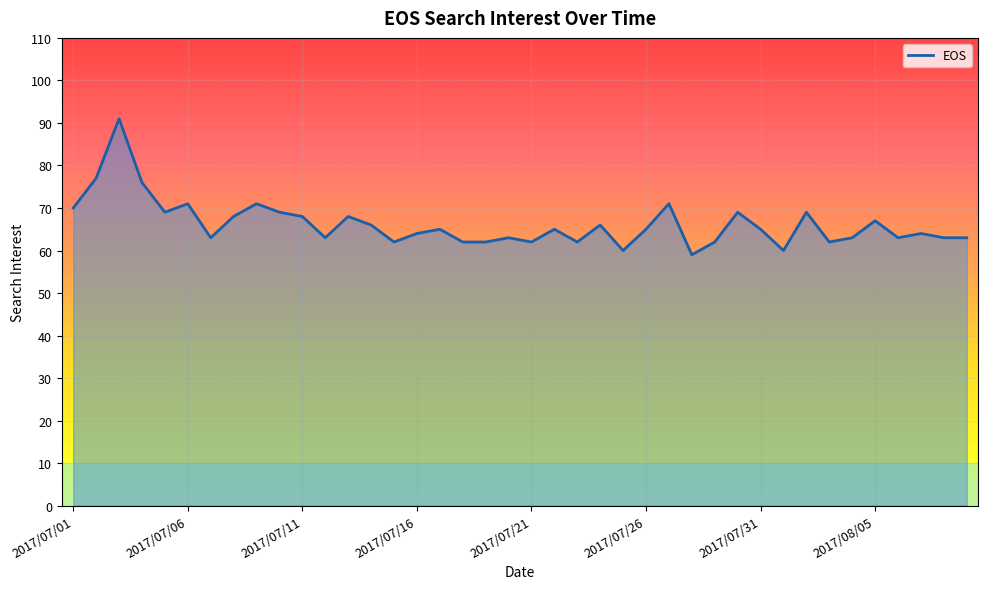

What is the smallest value displayed?

59